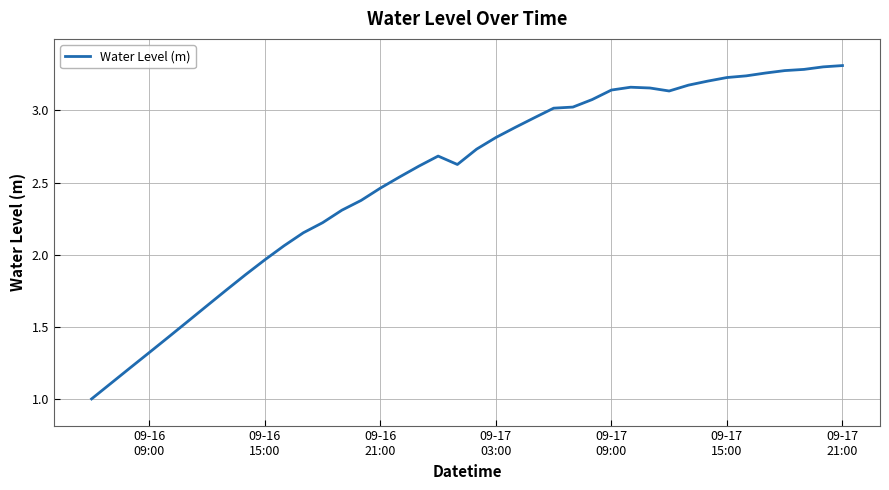

What is the difference between the maximum and minimum values?

2.3